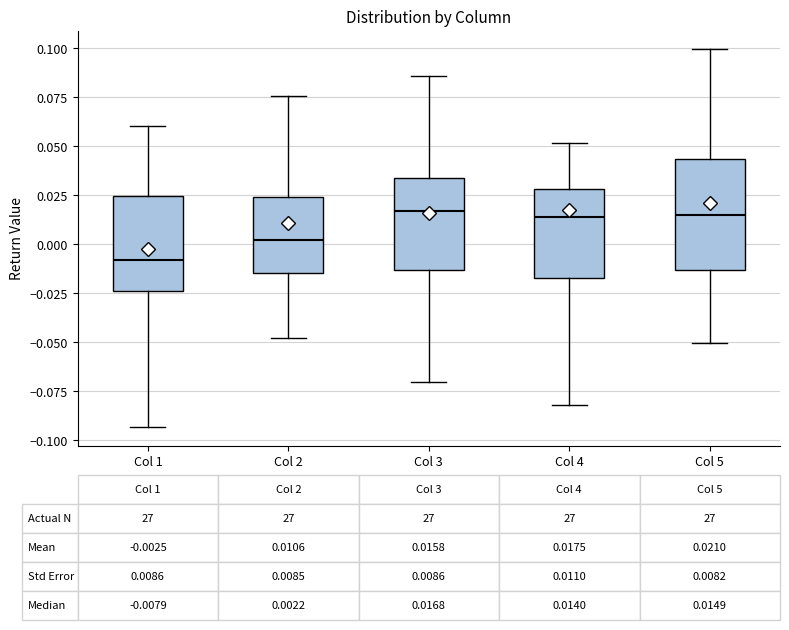

Comparing the boxes themselves (not the whiskers), which one is the tallest?

Col 5